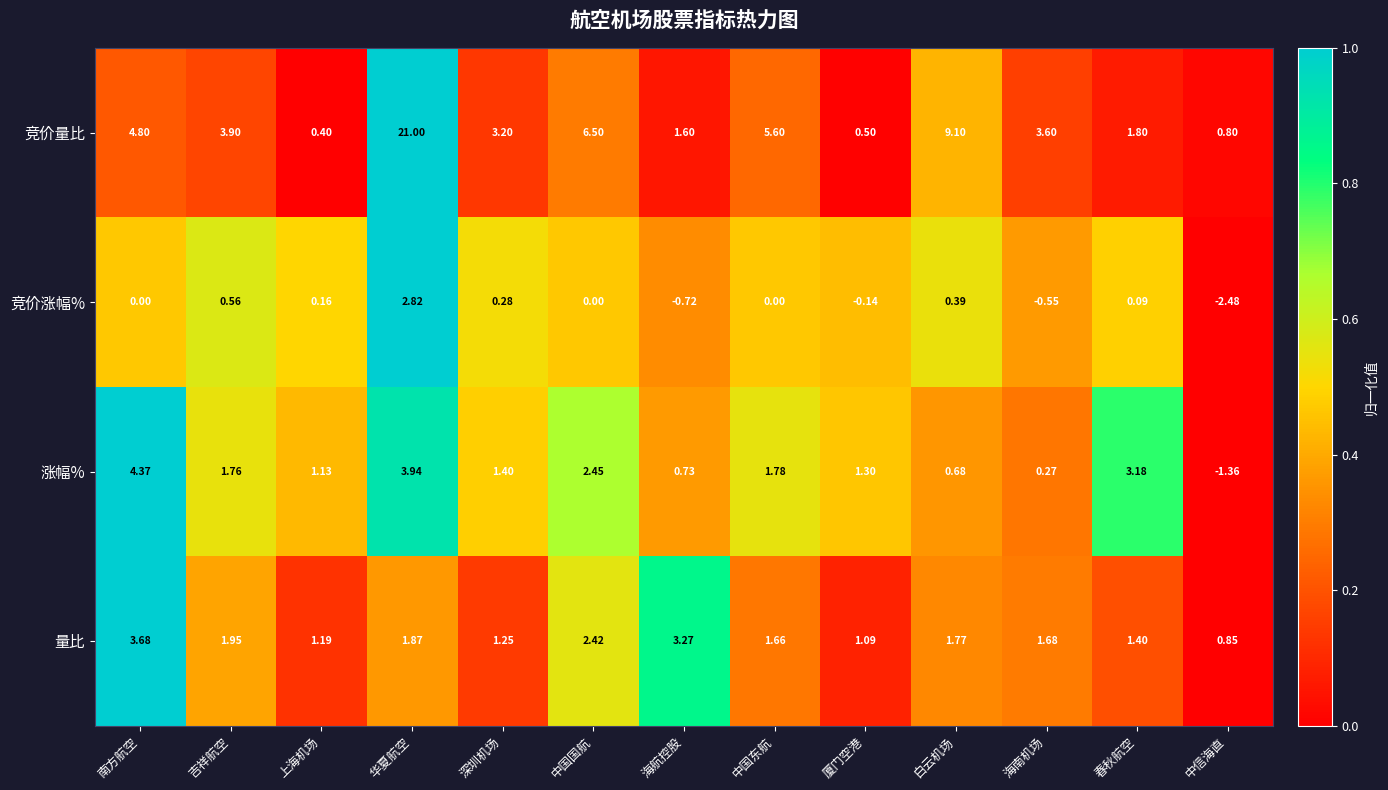

At which label does 量比 reach its minimum?

中信海直